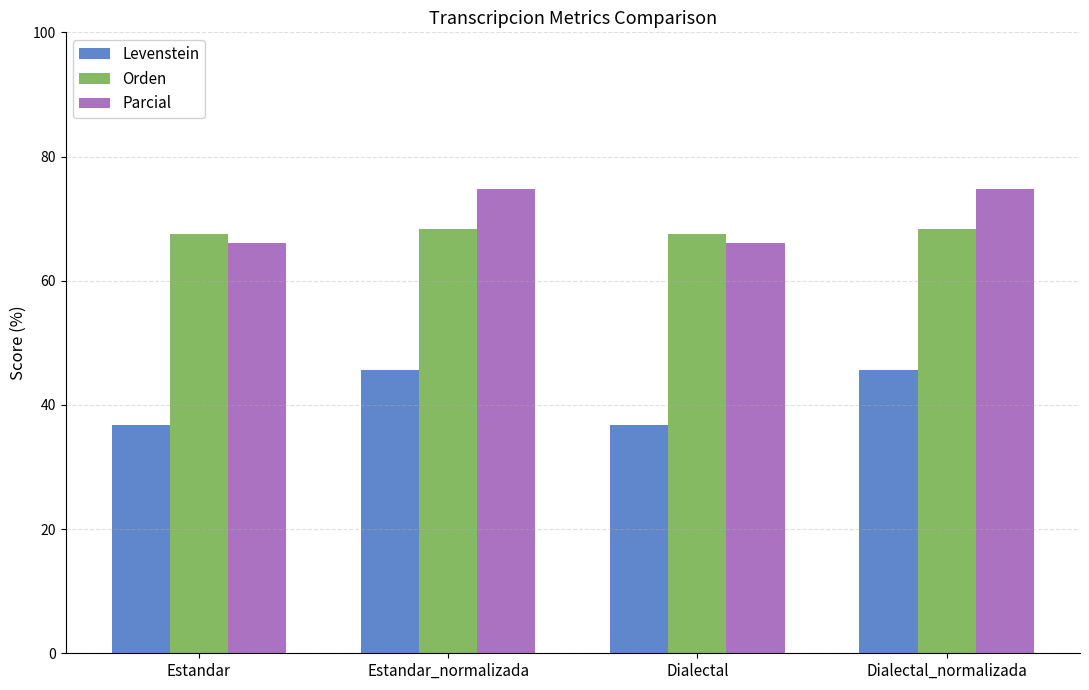

The value of Levenstein at Estandar is 36.8. True or false?

True